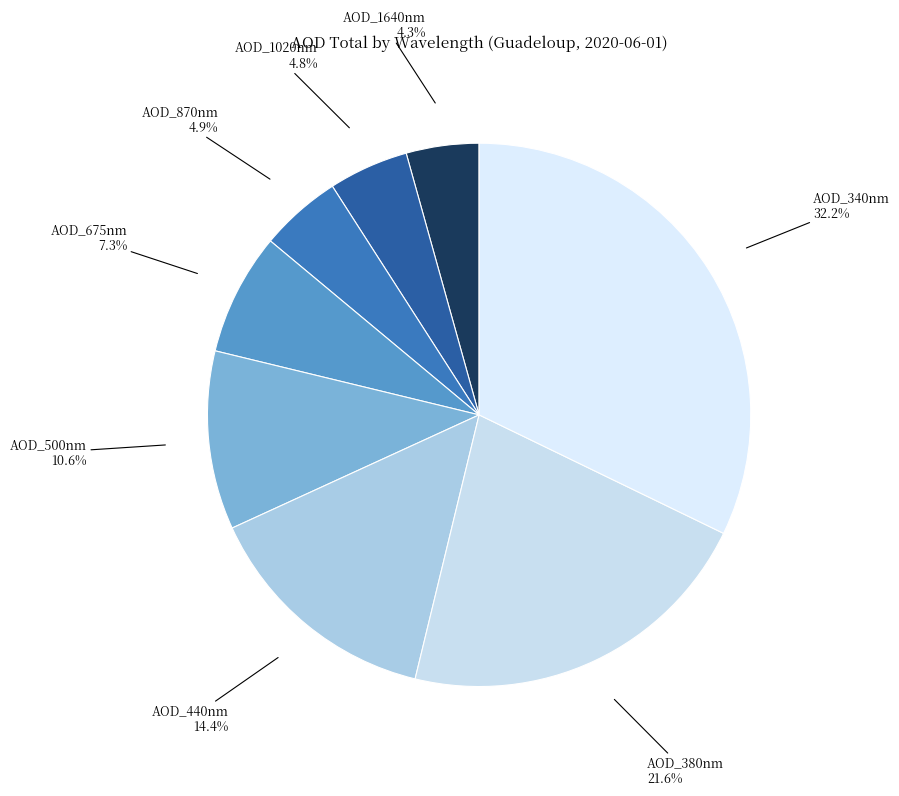

Which slice is the smallest?

AOD_1640nm